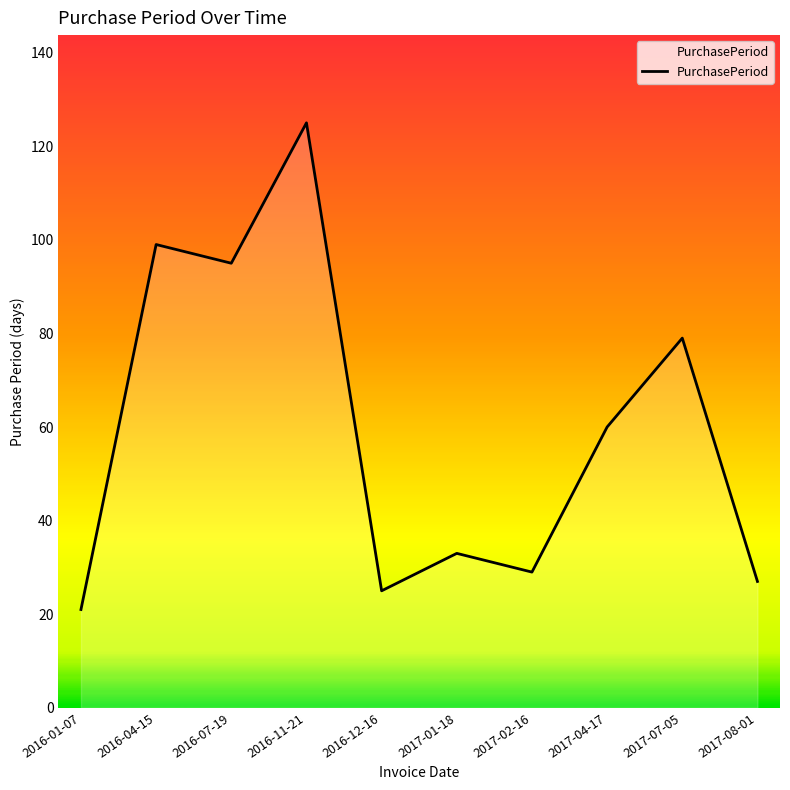

The value at 2016-04-15 is 37. True or false?

False